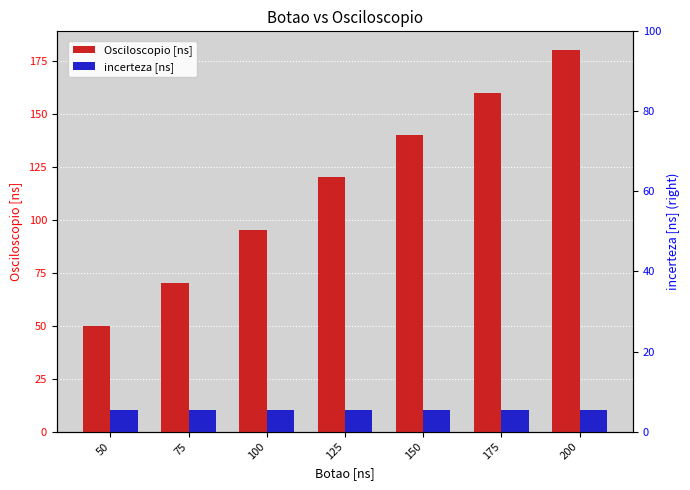

Which series has the widest spread of values?

Osciloscopio [ns]